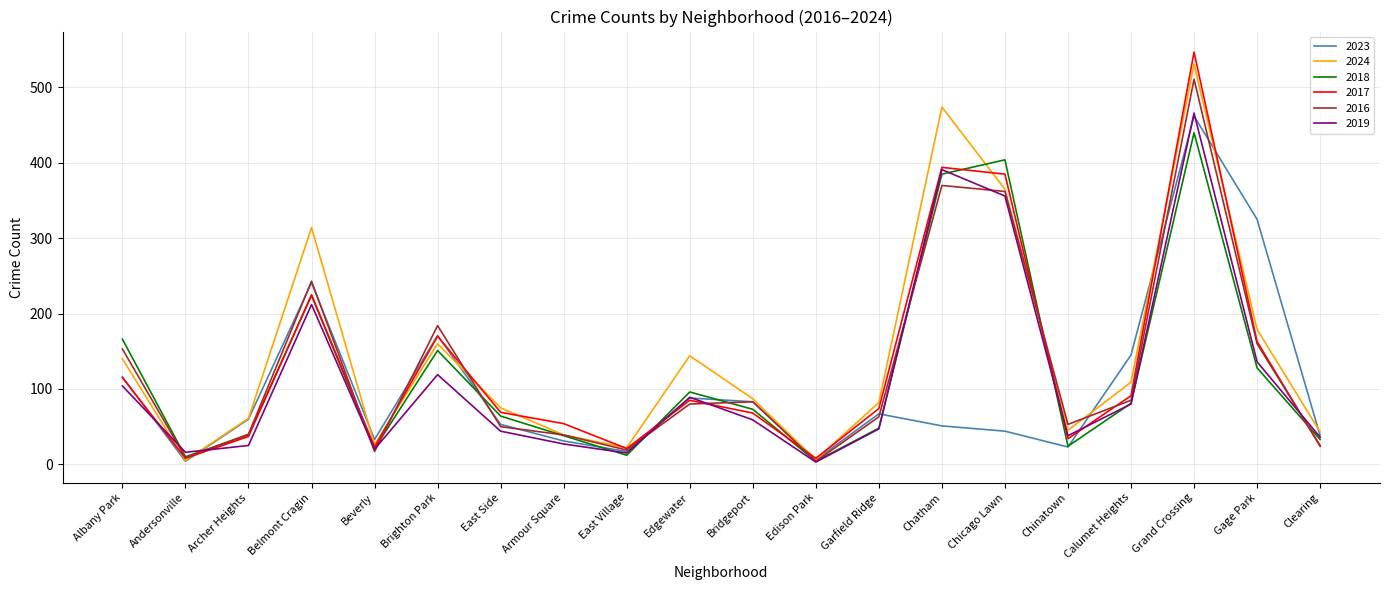

What is the sum of all 2019 values?

2283